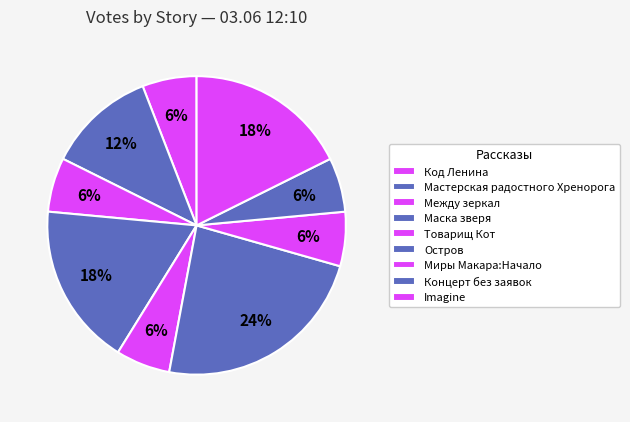

What percentage is NOT represented by Товарищ Кот?

94.1%